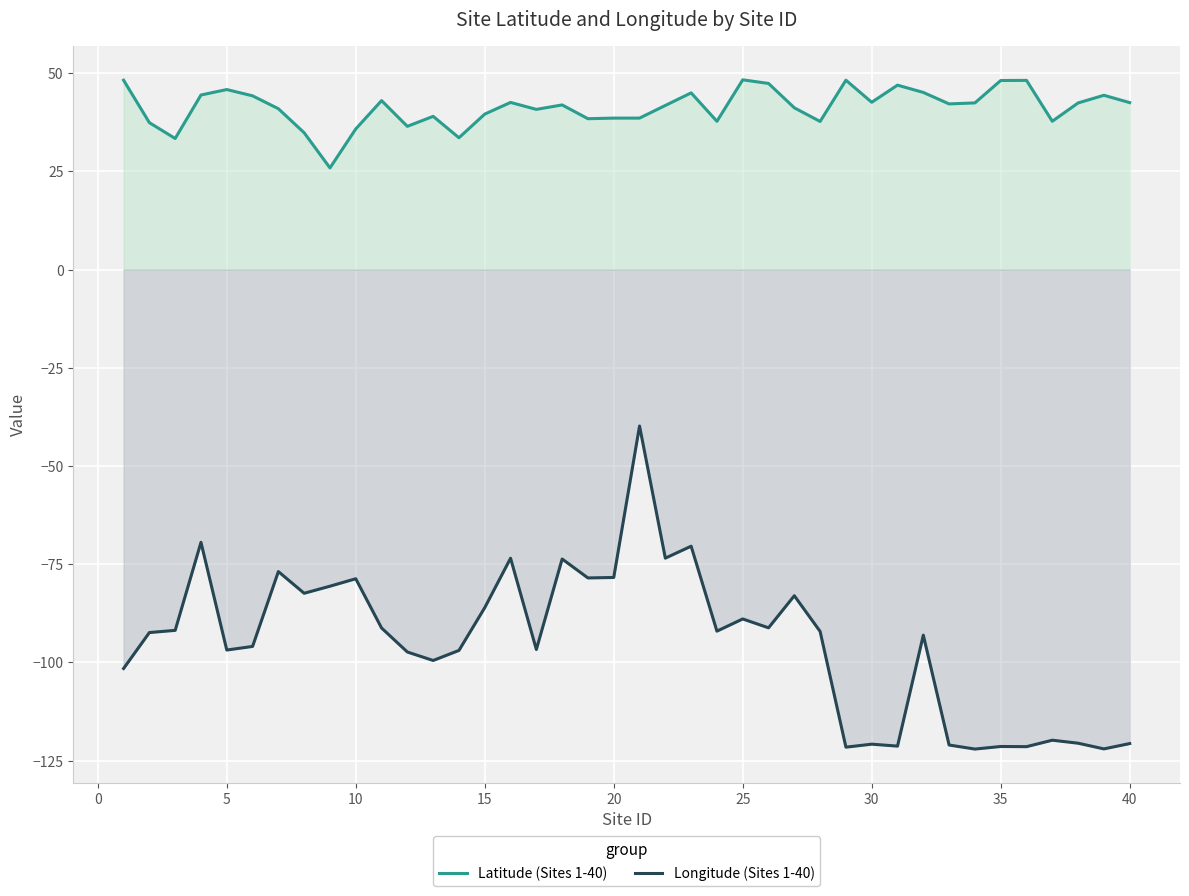

At how many categories does at least one series exceed -10?

40